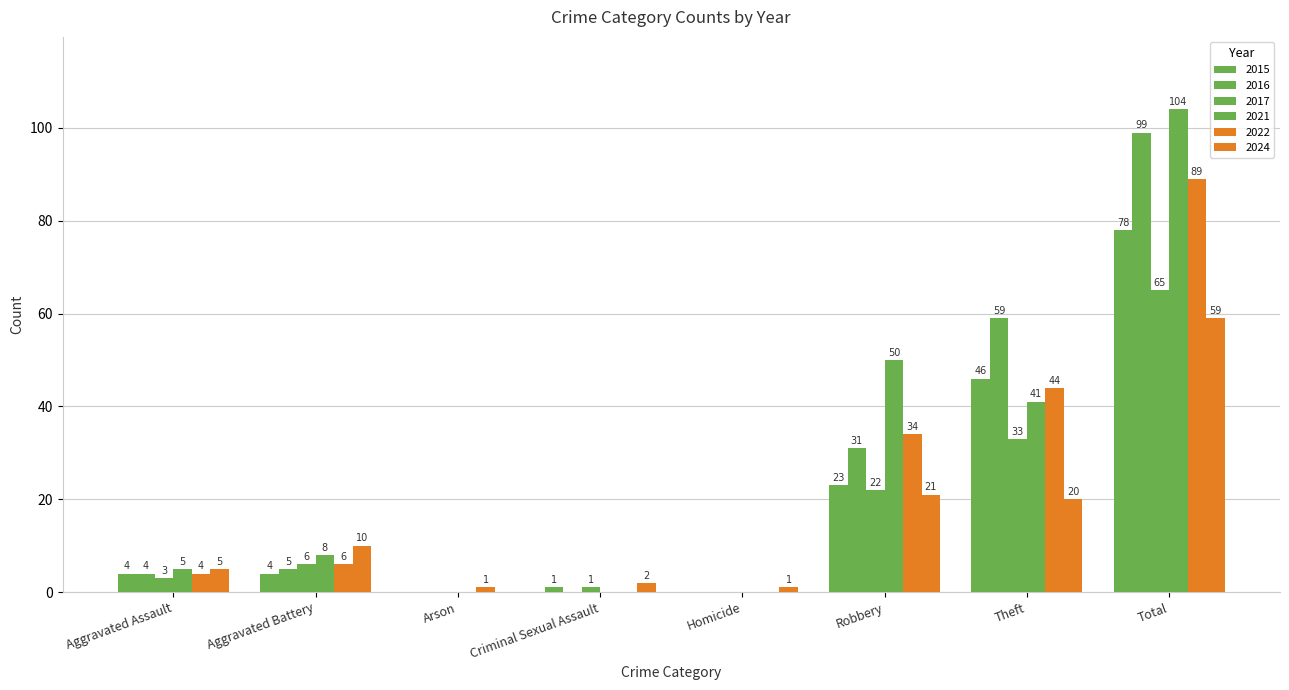

How many data points does each series have?

8